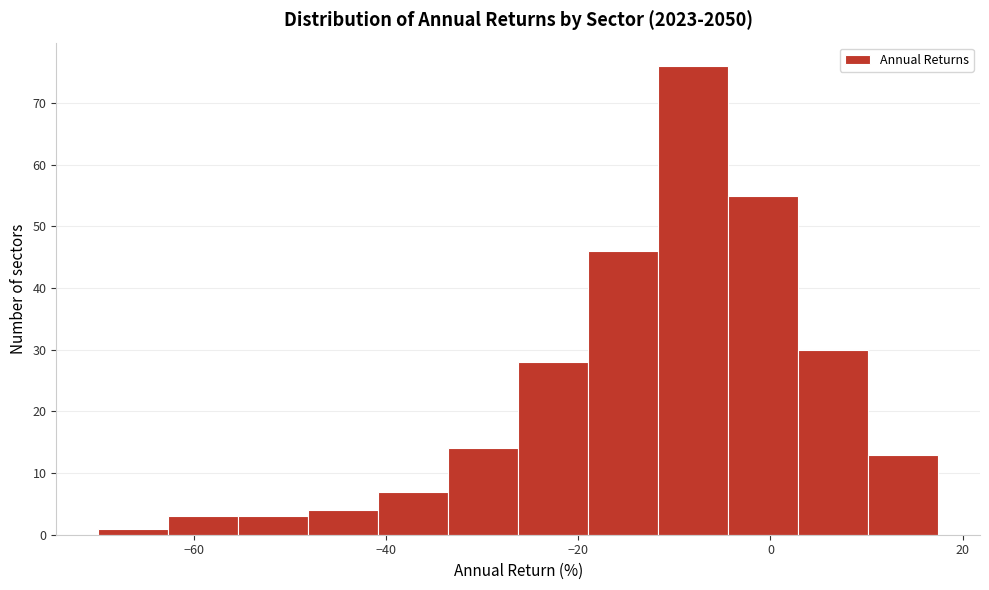

Around what value on the x-axis is the tallest bar? Give the approximate position of its centre, as read against the axis.

-8